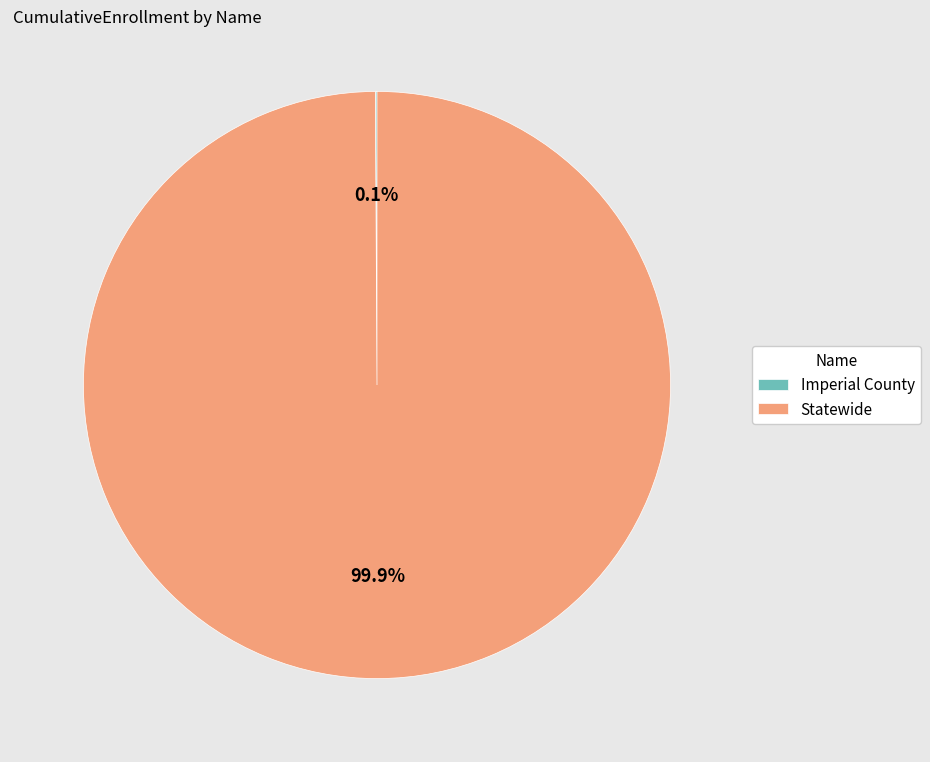

What is the majority slice?

Statewide